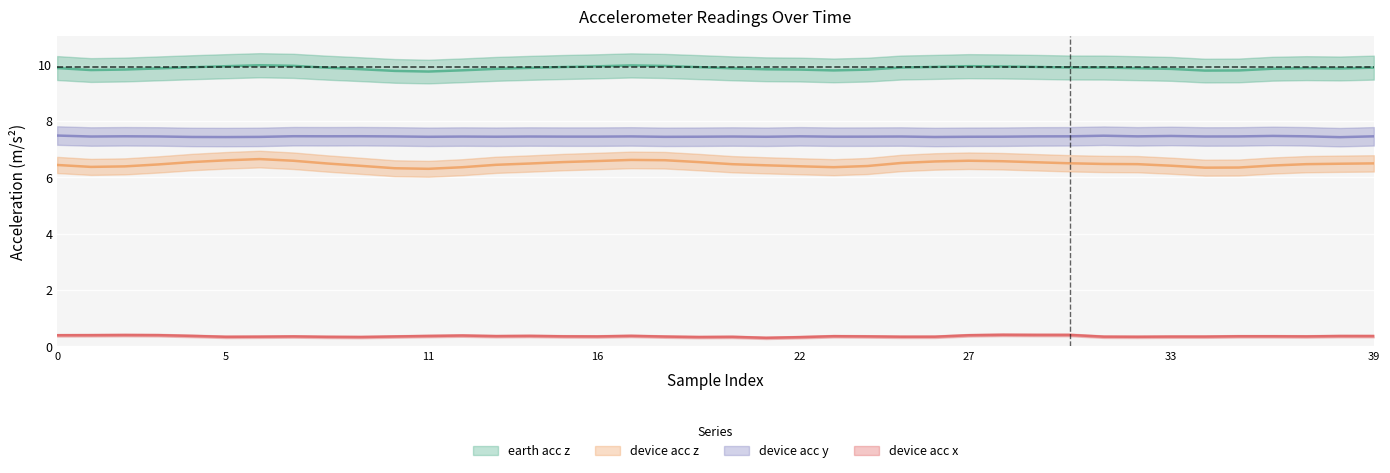

What is the label of the 7th point from the right?

33